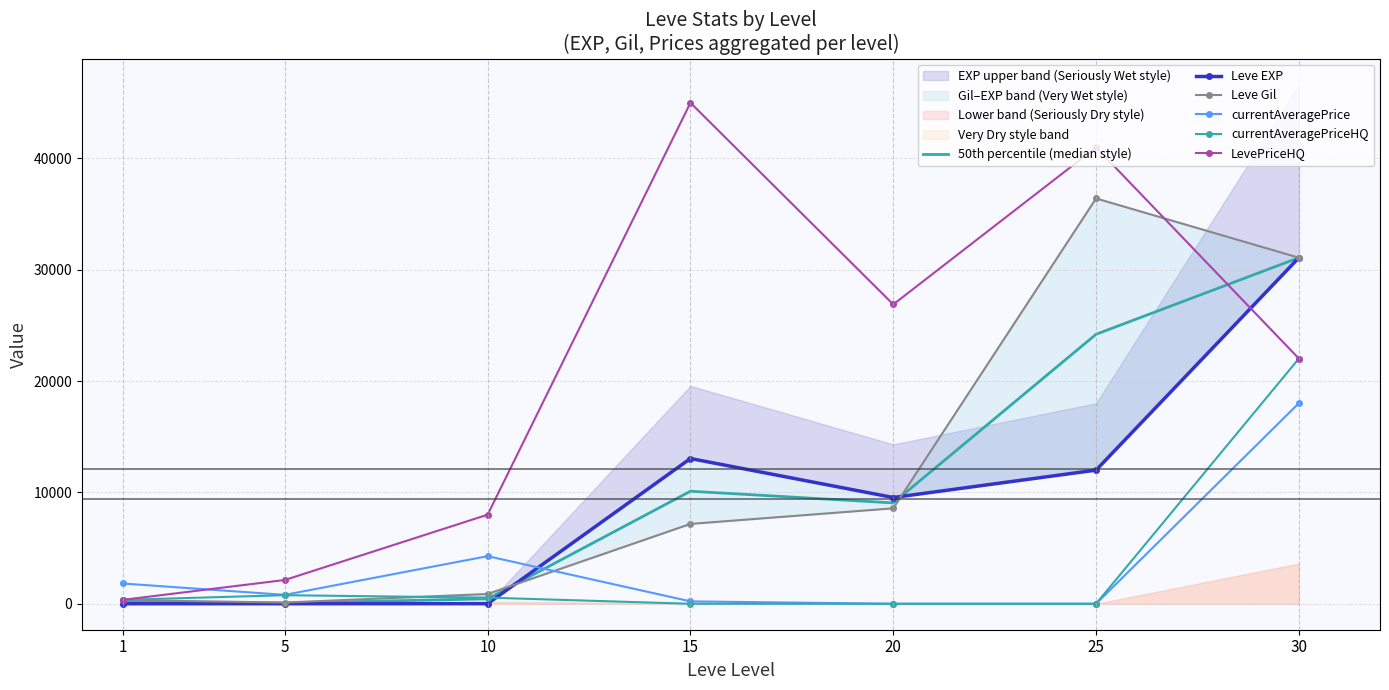

The value of currentAveragePrice at 1 is 1820.0. True or false?

True